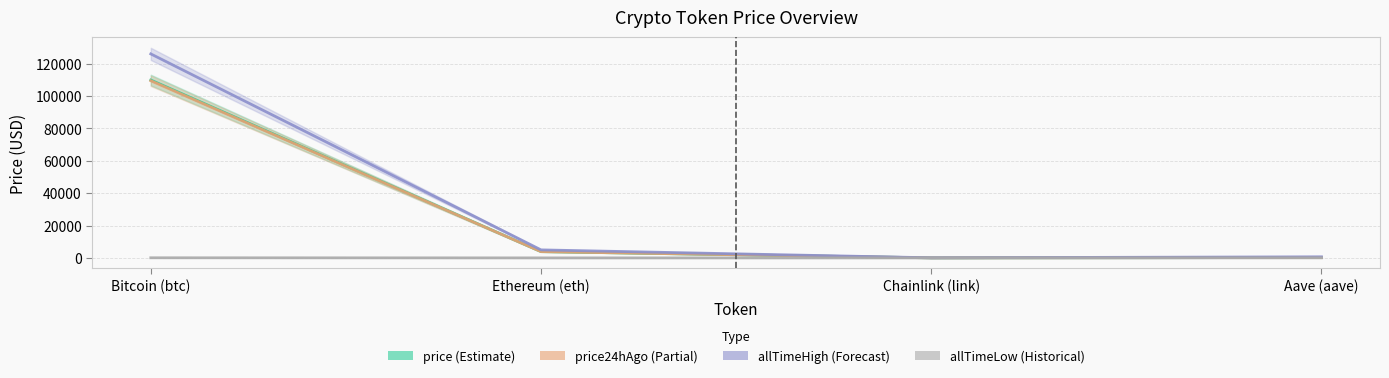

Reading left to right, extract all data points from this chart.

price: Bitcoin (btc)=109921.0	Ethereum (eth)=3868.2	Chainlink (link)=17.1	Aave (aave)=221.9
price24hAgo: Bitcoin (btc)=109491.0	Ethereum (eth)=3860.6	Chainlink (link)=17.2	Aave (aave)=230.7
allTimeHigh: Bitcoin (btc)=126080.0	Ethereum (eth)=4946.1	Chainlink (link)=52.7	Aave (aave)=661.7
allTimeLow: Bitcoin (btc)=67.8	Ethereum (eth)=0.4	Chainlink (link)=0.1	Aave (aave)=26.0